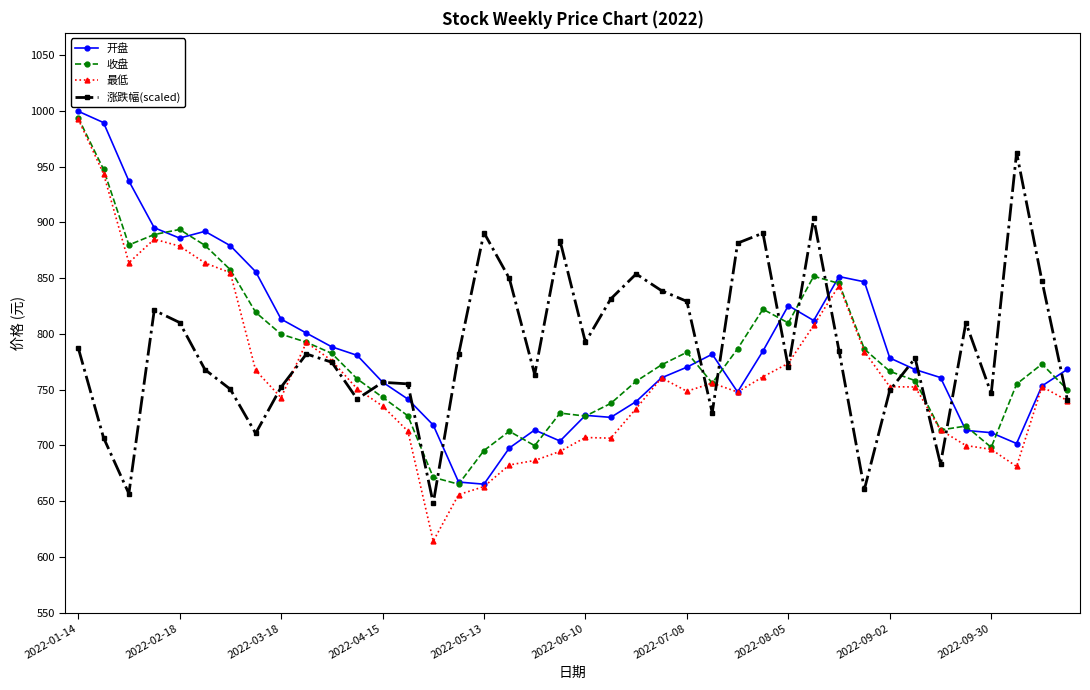

Which series has the largest range (max minus min)?

最低